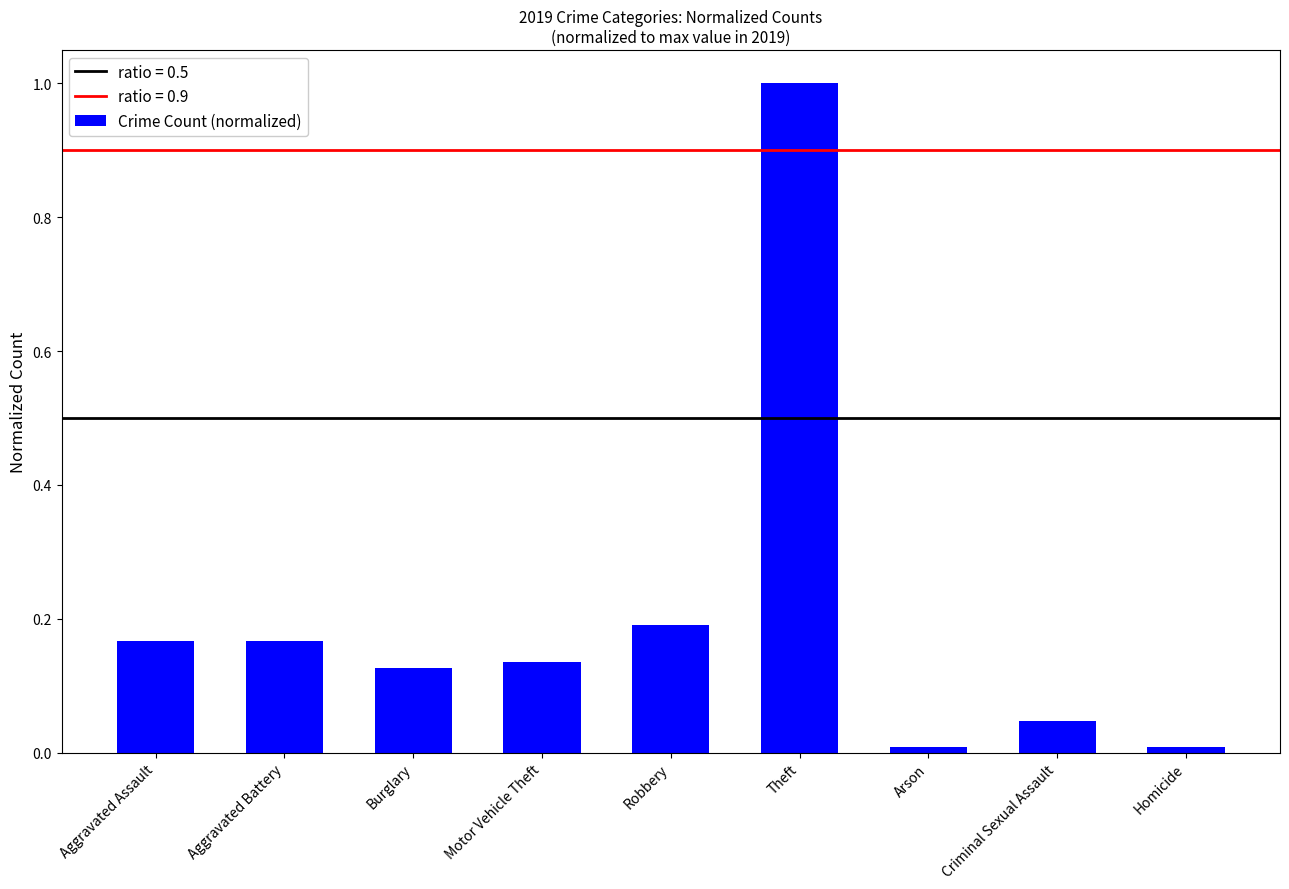

What is the change in value from Aggravated Assault to Theft?

+0.8